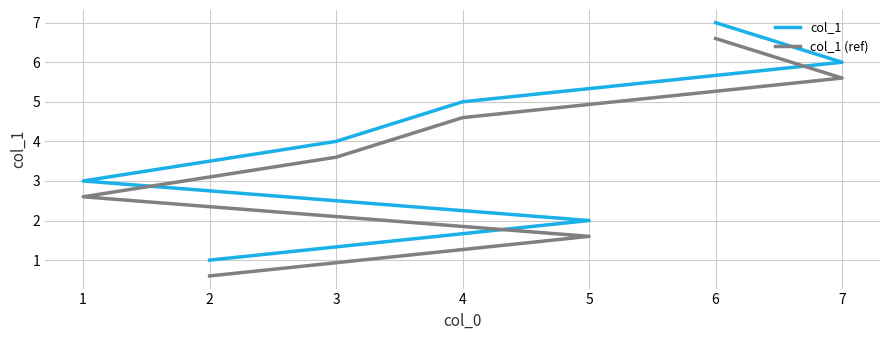

List the series in order of their peak value, lowest first.

col_1 (ref), col_1